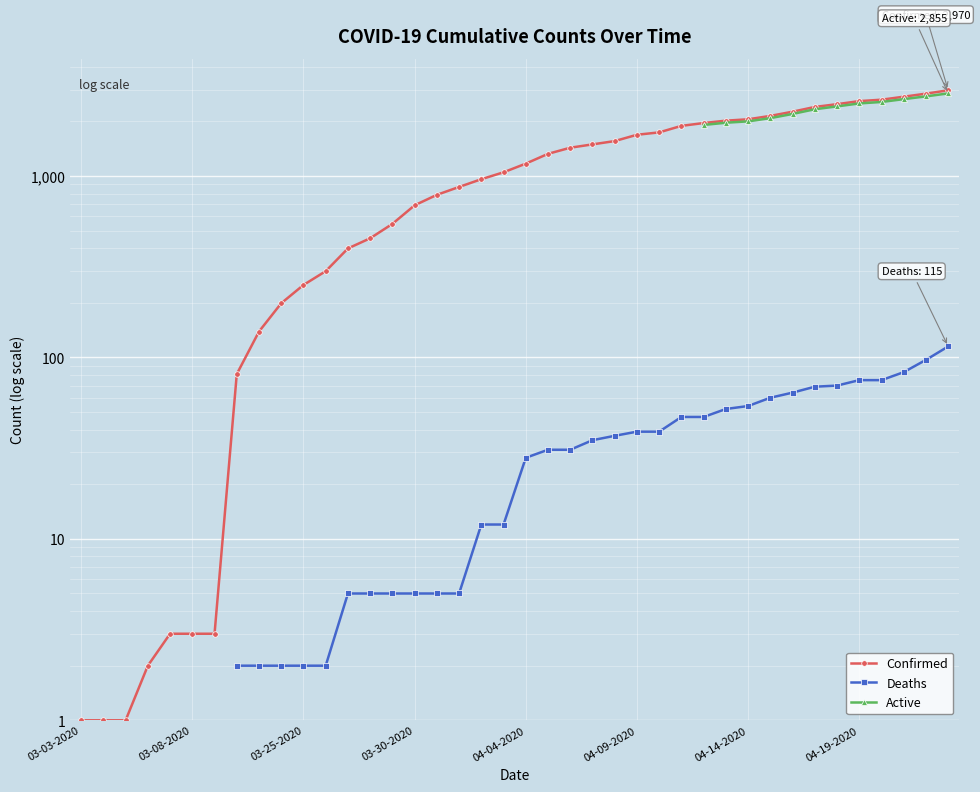

At how many categories does at least one series exceed 2858?

1